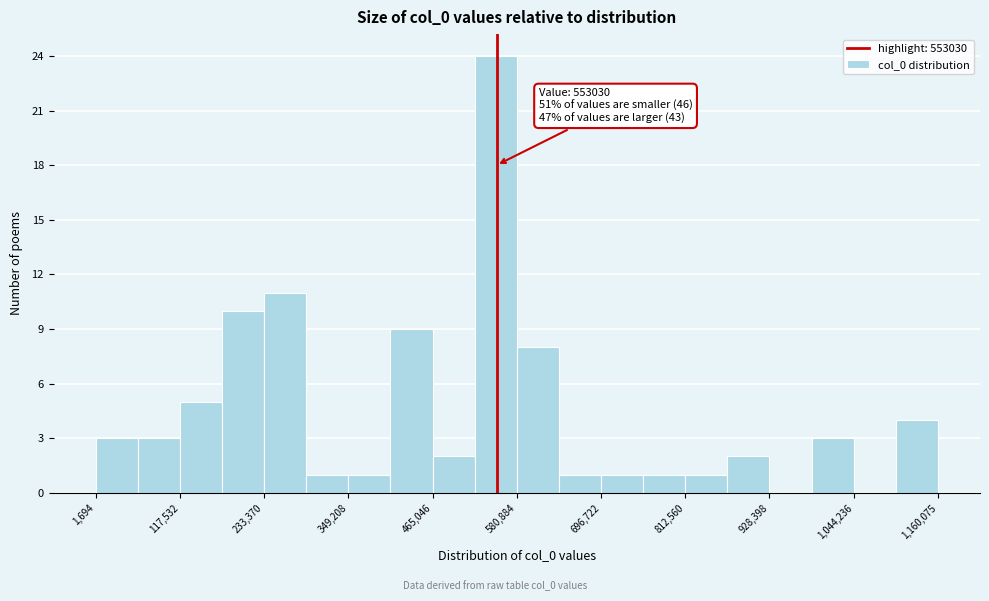

Around what value on the x-axis is the tallest bar? Give the approximate position of its centre, as read against the axis.

560000